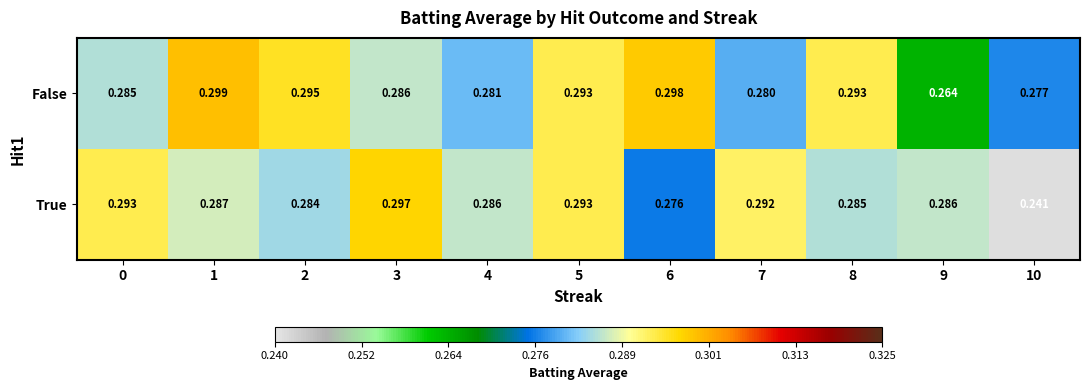

Rank the series by their maximum value, from highest to lowest.

False, True